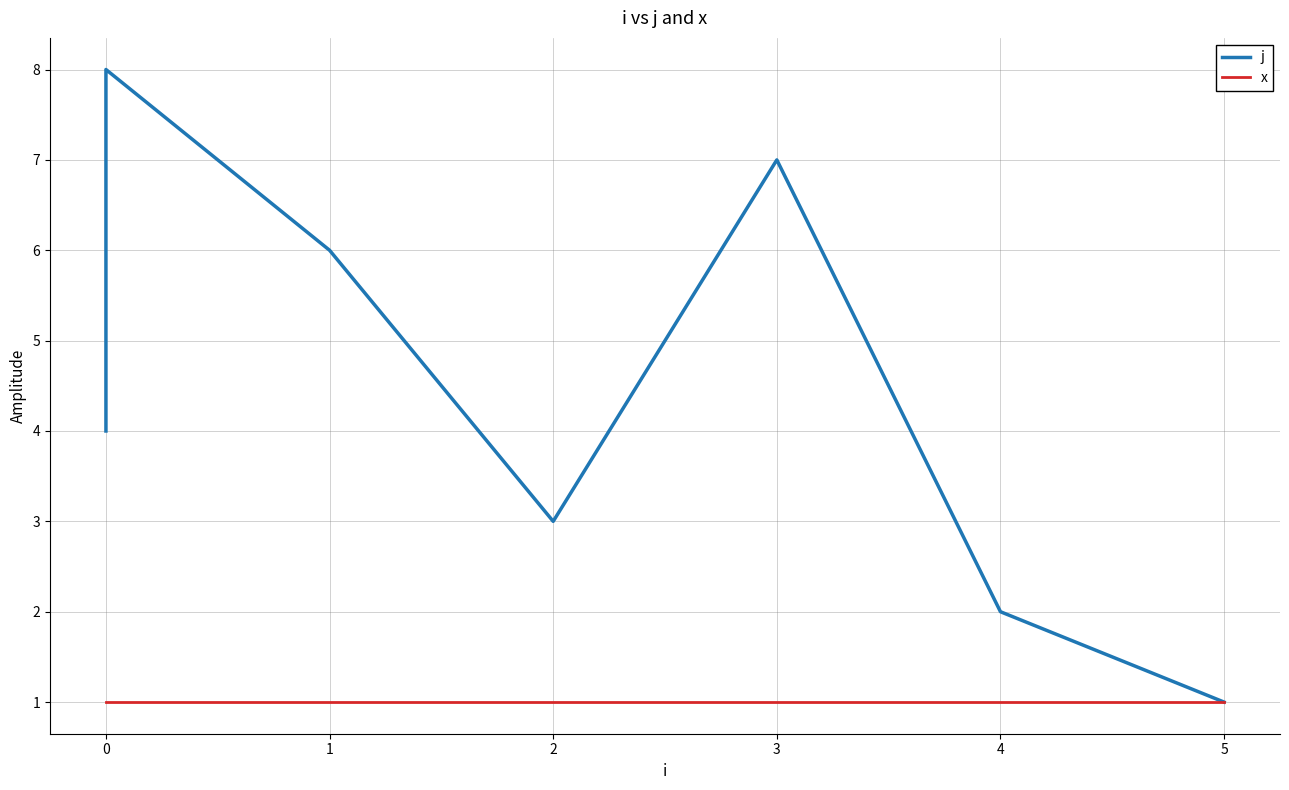

List the series in order of their overall mean, highest first.

j, x